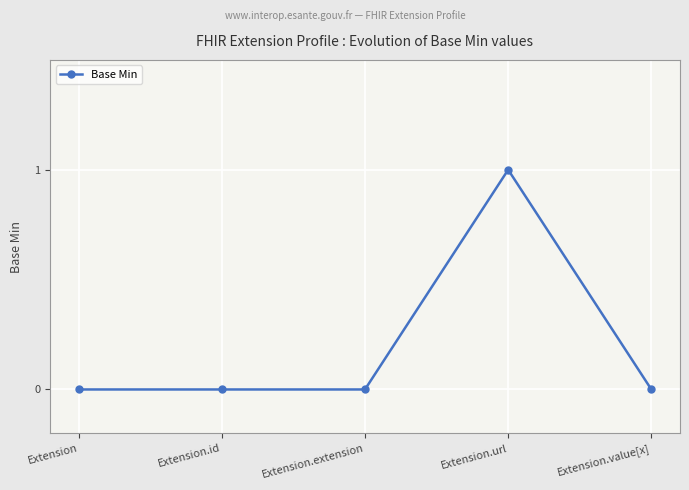

Reading left to right, extract all data points from this chart.

Extension=0	Extension.id=0	Extension.extension=0	Extension.url=1	Extension.value[x]=0